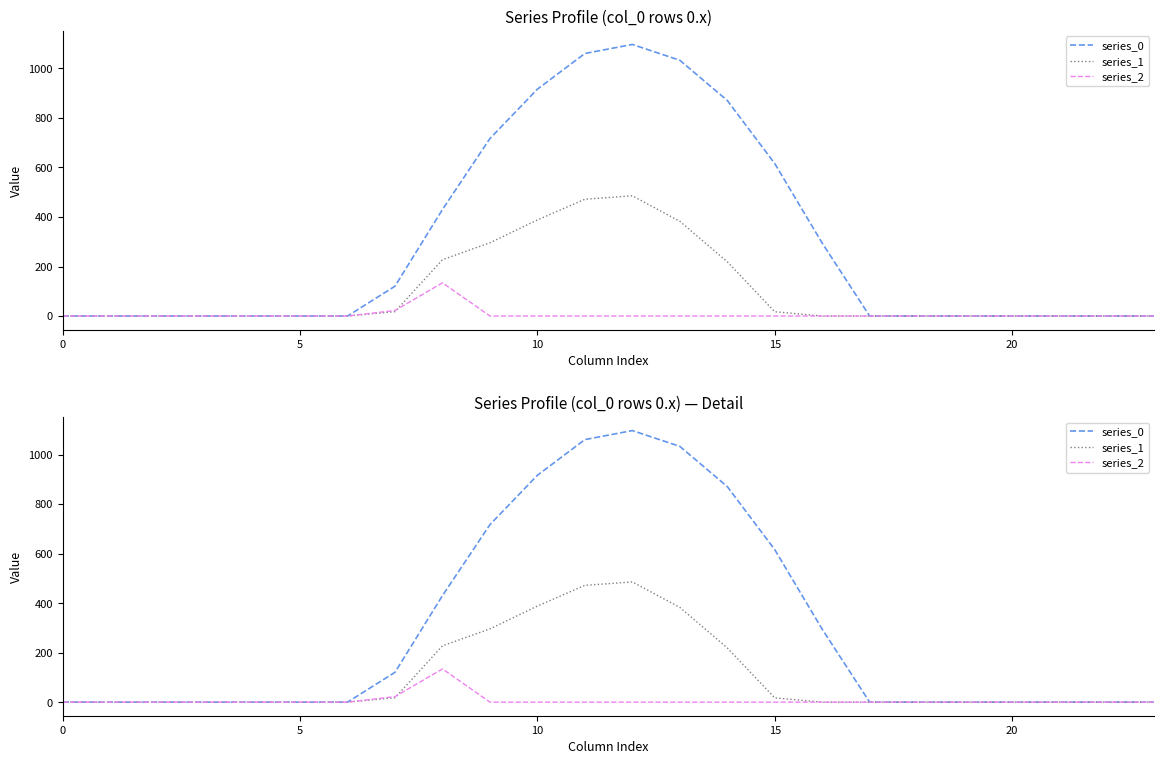

True or false: series_0 and series_2 cross at least once.

False